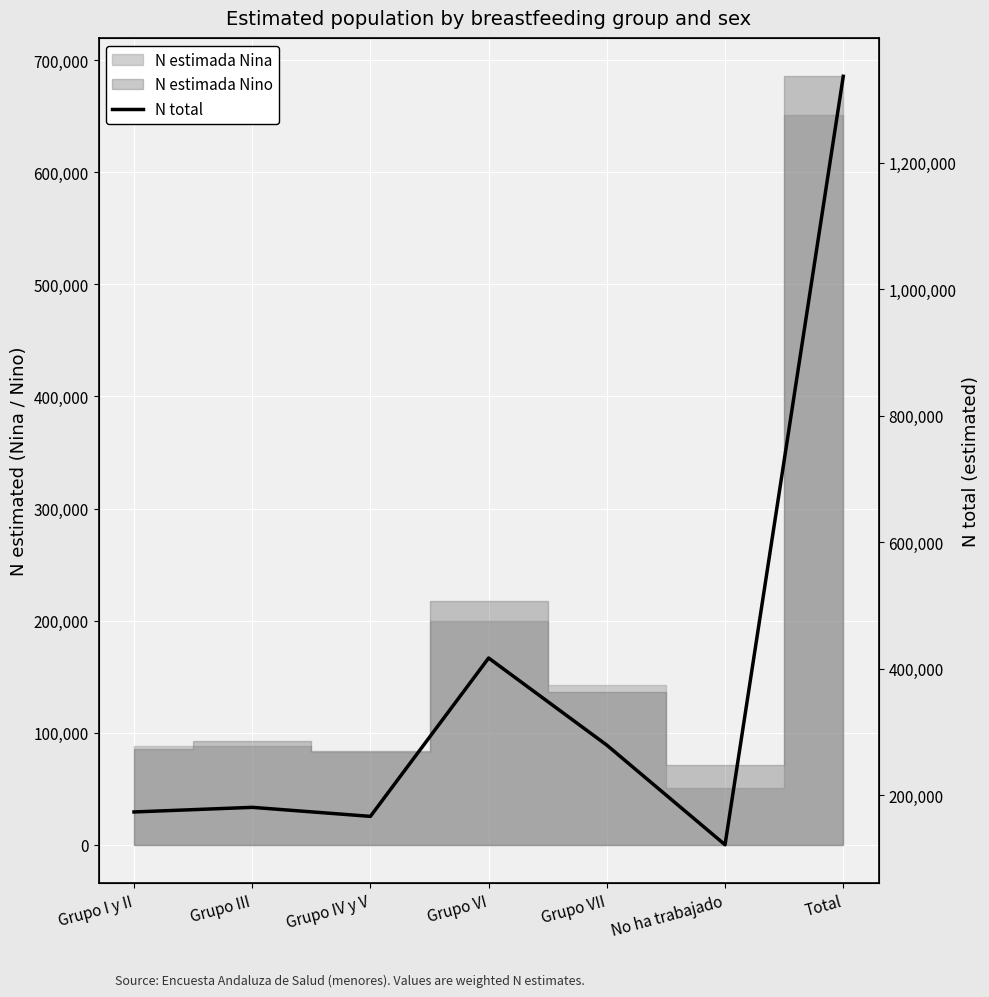

At which label does the data first exceed 180486?

Grupo VI